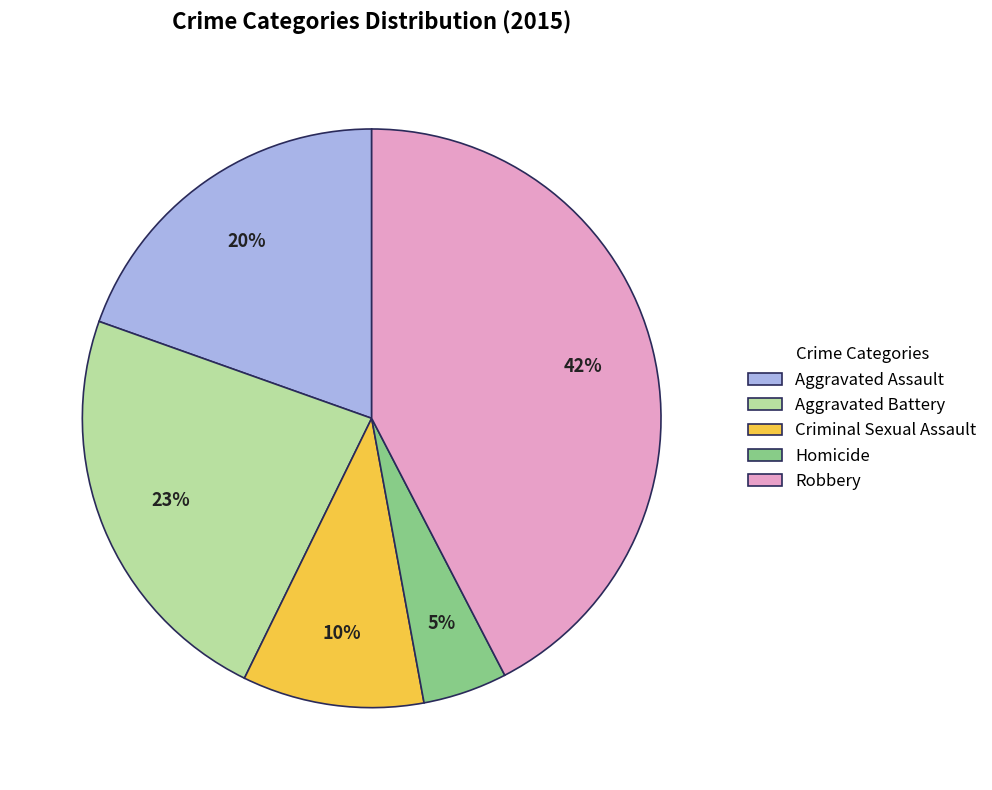

Which slice is the largest?

Robbery